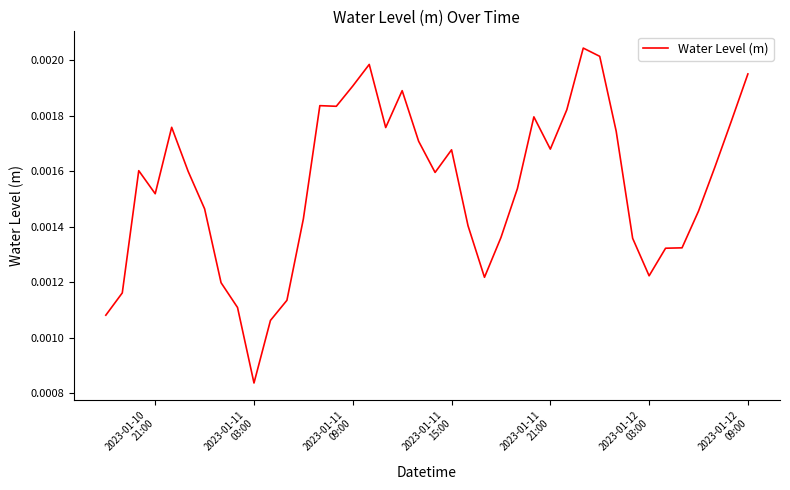

How many lines are shown in the chart?

1